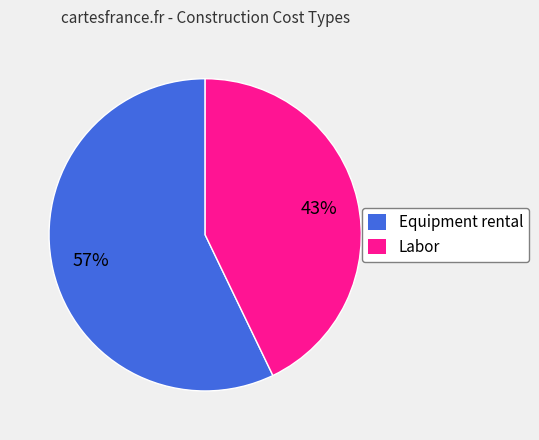

Which slice is the largest?

Equipment rental